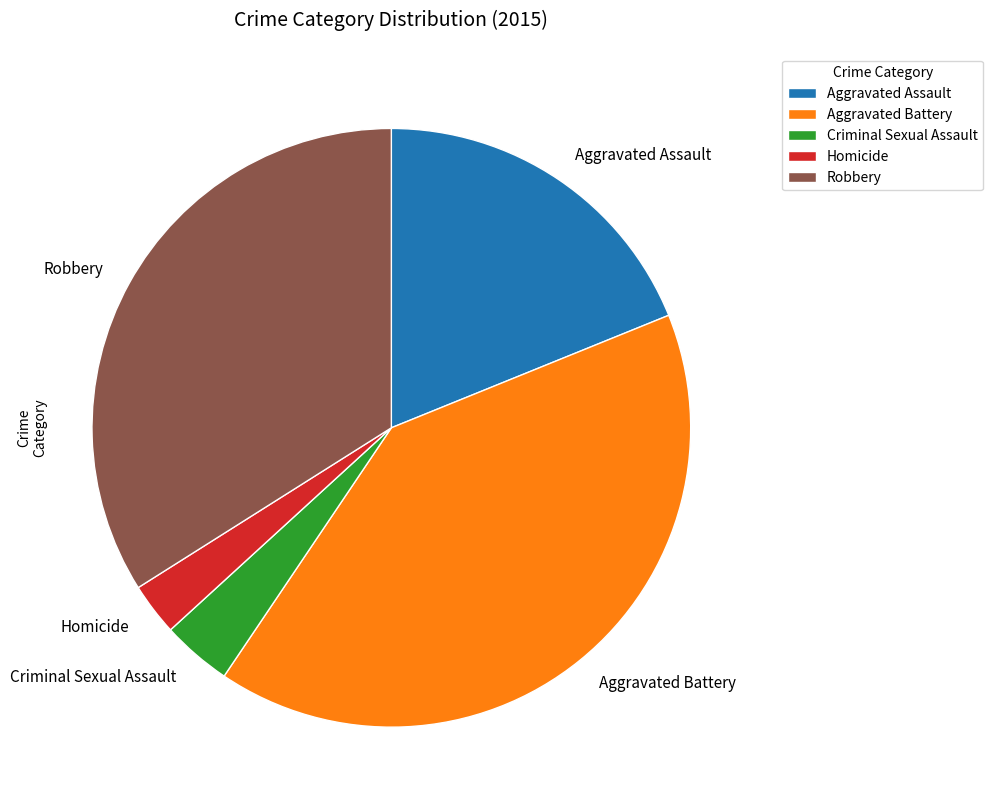

Between Homicide and Aggravated Battery, which is larger?

Aggravated Battery